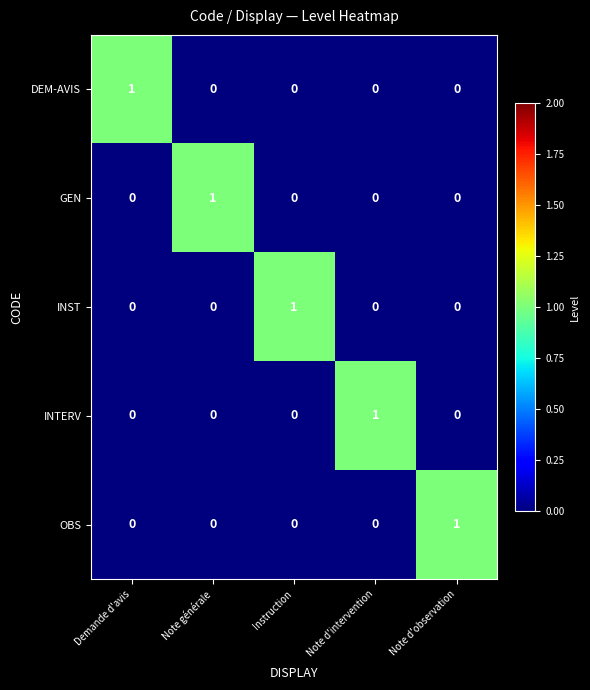

At how many categories does at least one series exceed 0?

5